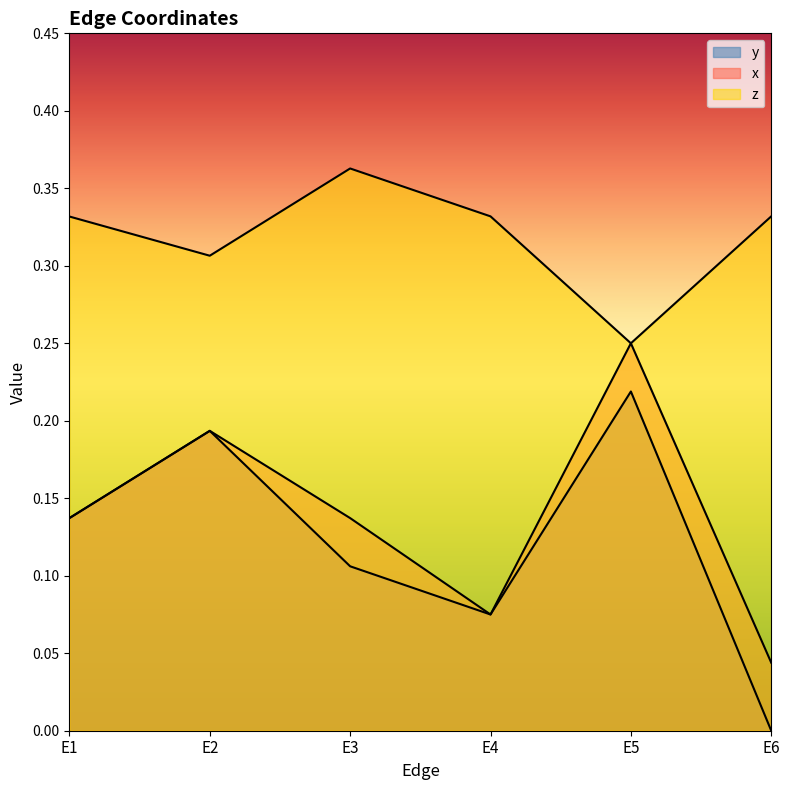

Reading left to right, transcribe all the data shown in this chart.

y: E1=0.1	E2=0.2	E3=0.1	E4=0.1	E5=0.2	E6=0.0
x: E1=0.1	E2=0.2	E3=0.1	E4=0.1	E5=0.2	E6=0.0
z: E1=0.3	E2=0.3	E3=0.4	E4=0.3	E5=0.2	E6=0.3